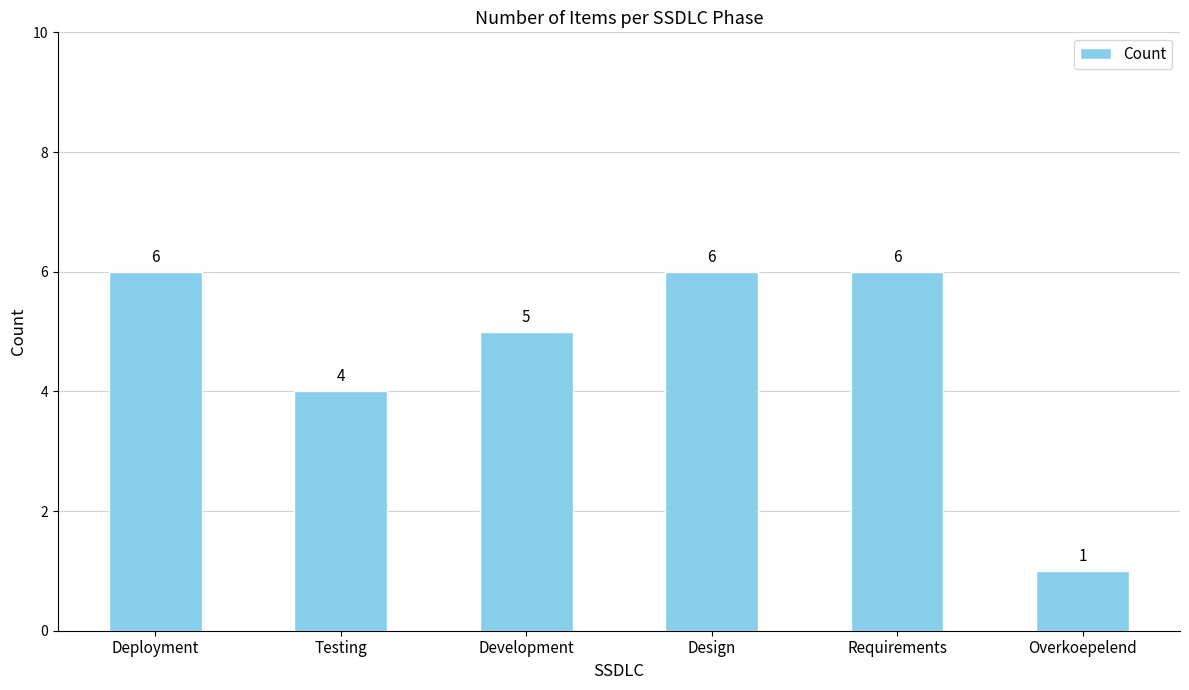

The chart shows a value of 4 at Deployment. True or false?

False